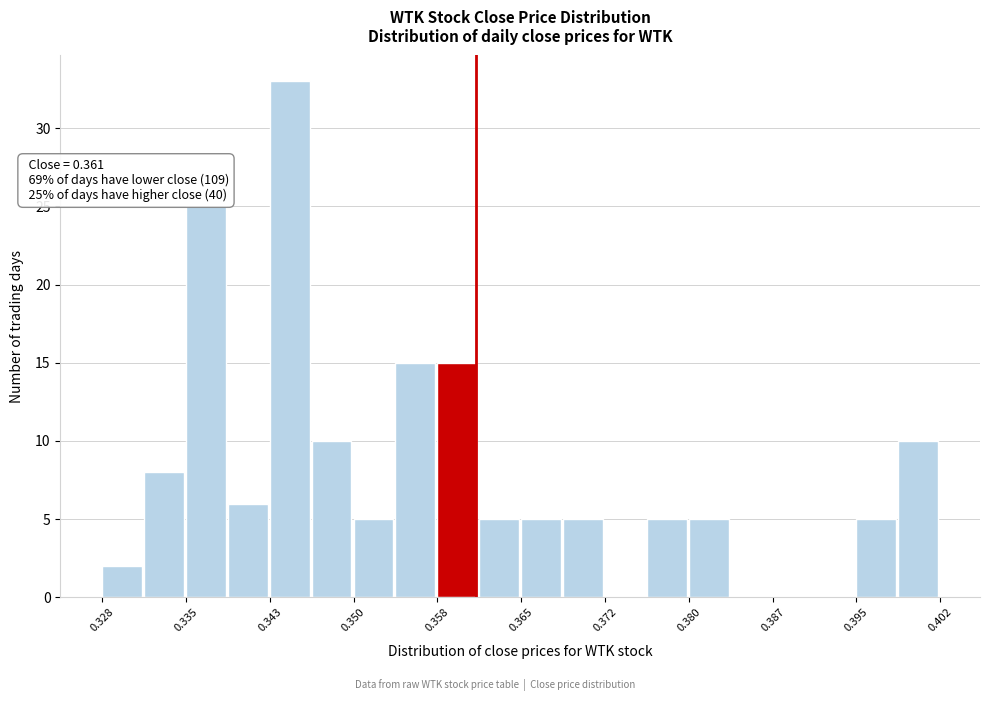

Around what value on the x-axis is the tallest bar? Give the approximate position of its centre, as read against the axis.

0.345